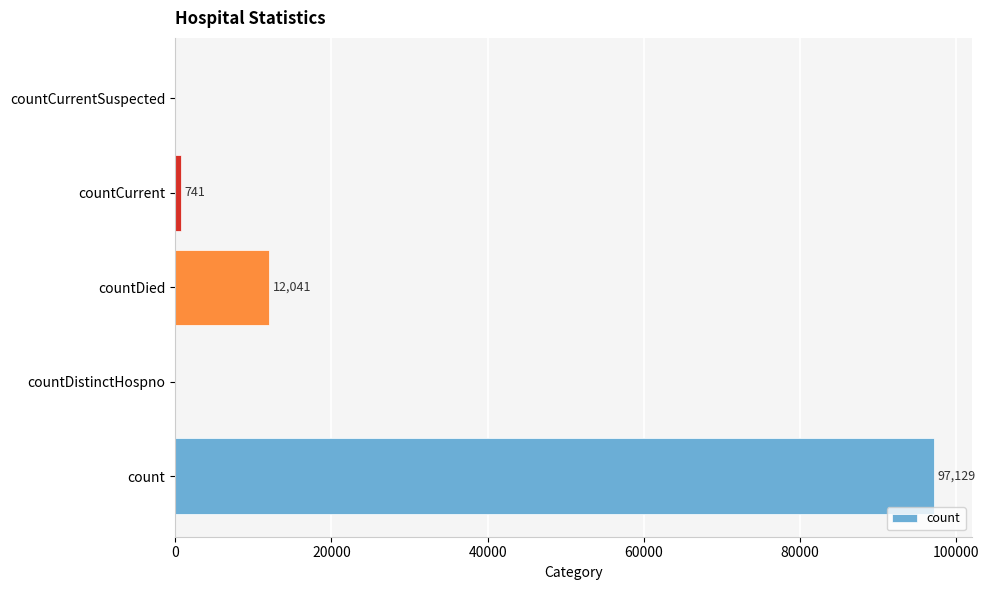

At which label is the value closest to 48564?

countDied